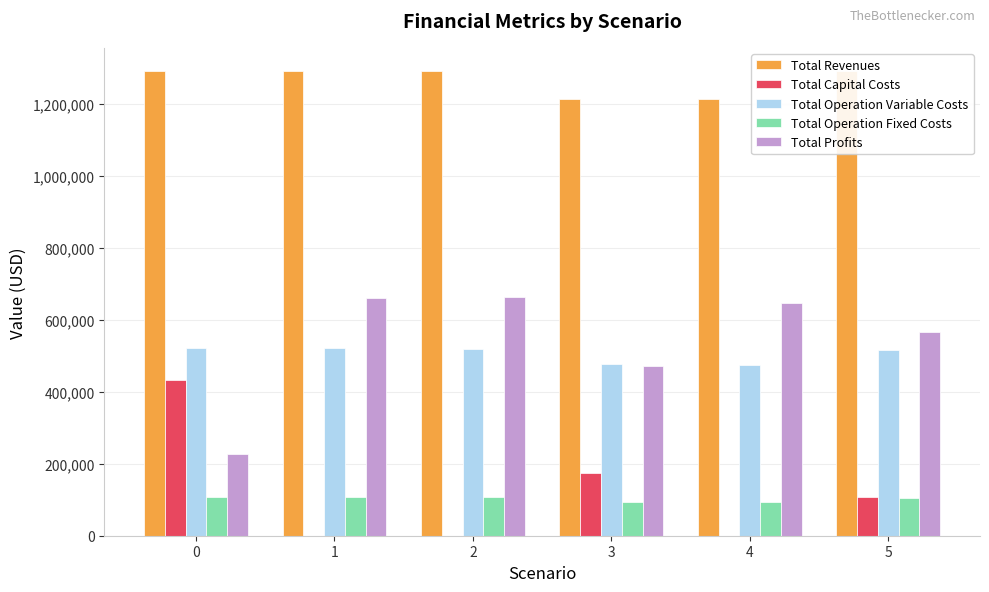

What is the spread (max minus min) of values at 4?

1213304.7